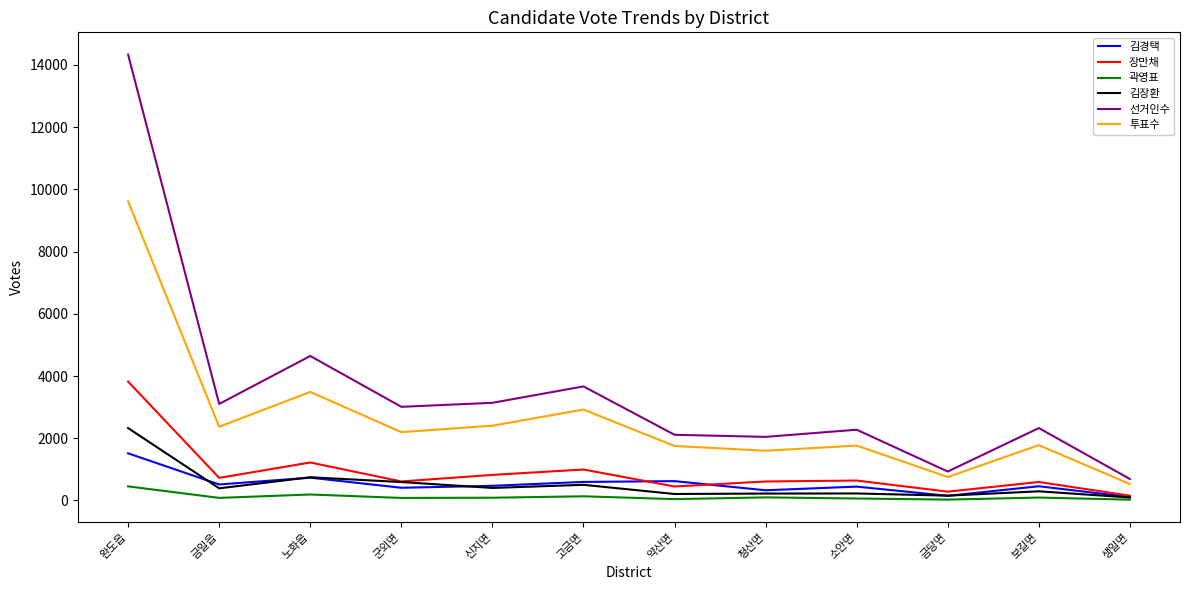

Is this an area chart (filled region under the line)?

No